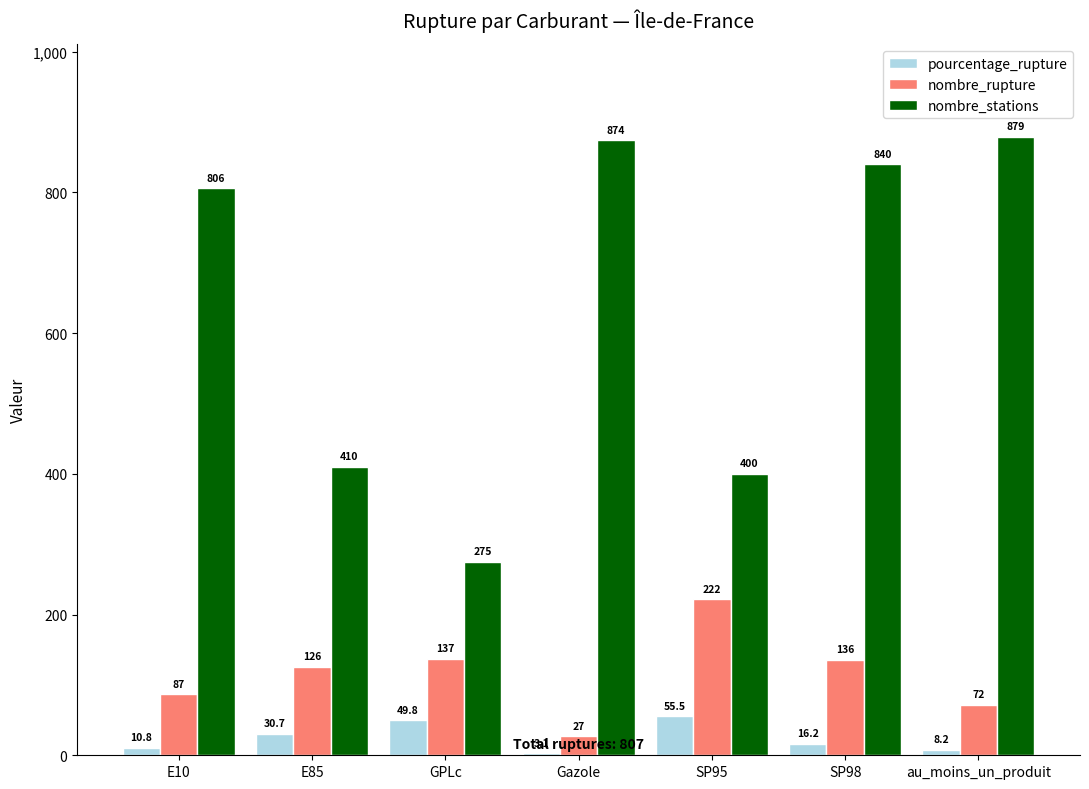

At which category does the chart reach its minimum across all series?

Gazole